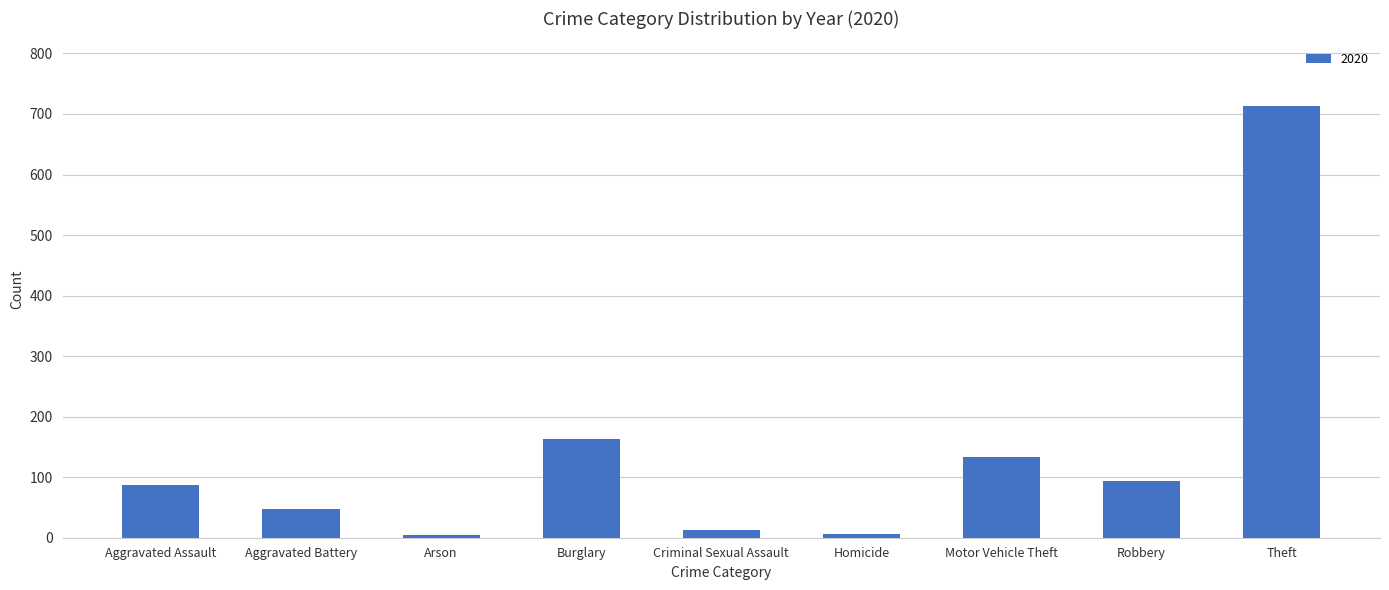

What is the sum of all values?

1261